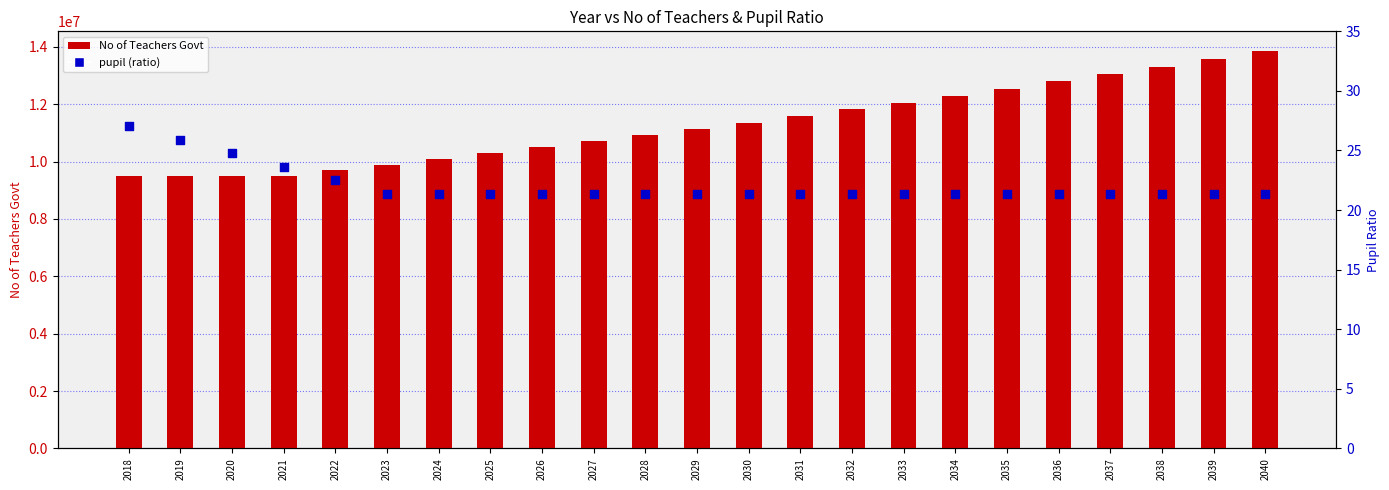

At which category is the sum across all series the highest?

2040